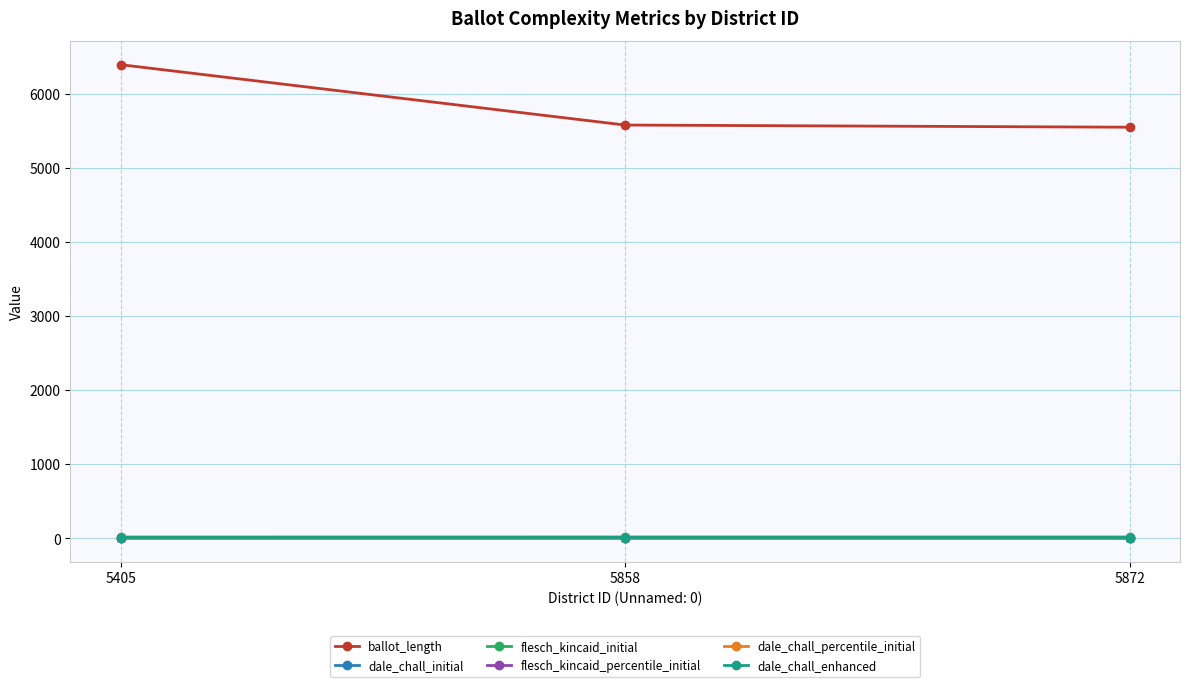

What is the value of the dale_chall_enhanced point at the 2nd from the left?

11.6